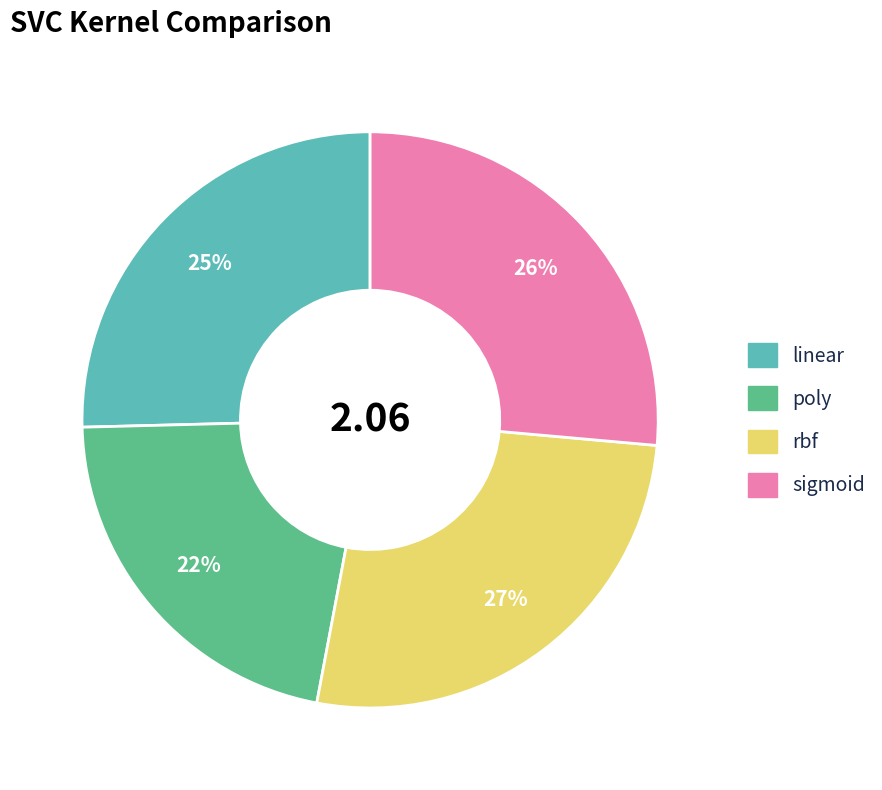

Which slice is the smallest?

poly